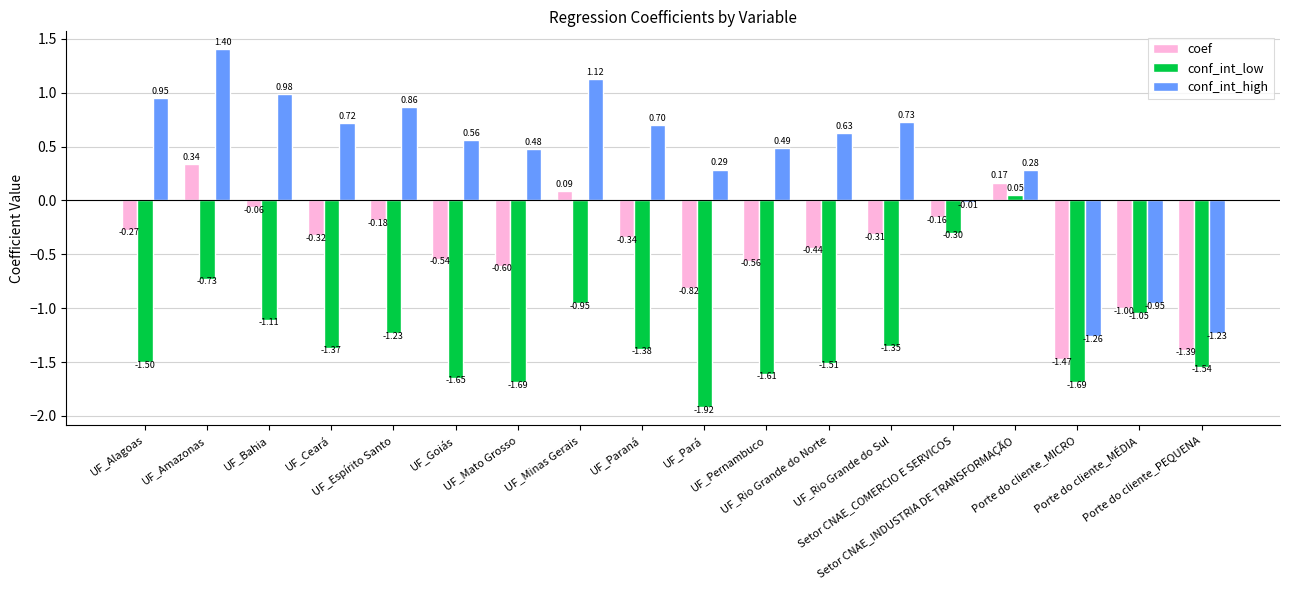

What is the label of the 12th bar from the left?

UF_Rio Grande do Norte